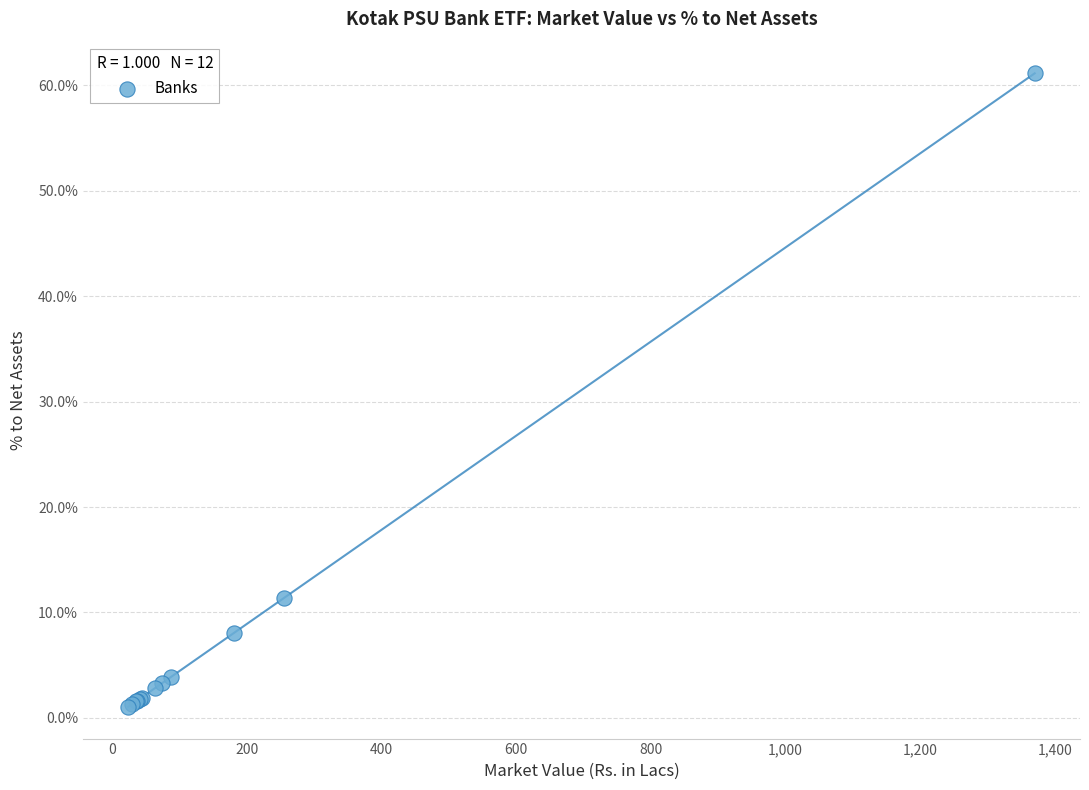

What Y value in the scatter plot is closest to 31?

11.4